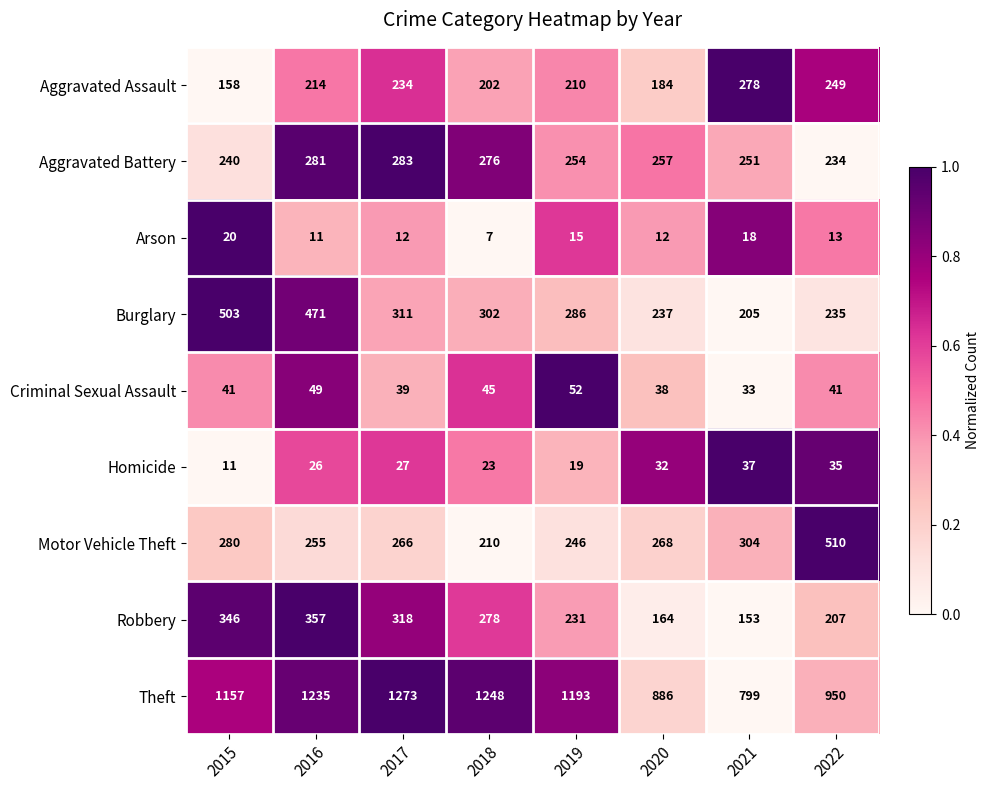

Is it true that Aggravated Assault equals 251 at 2020?

False